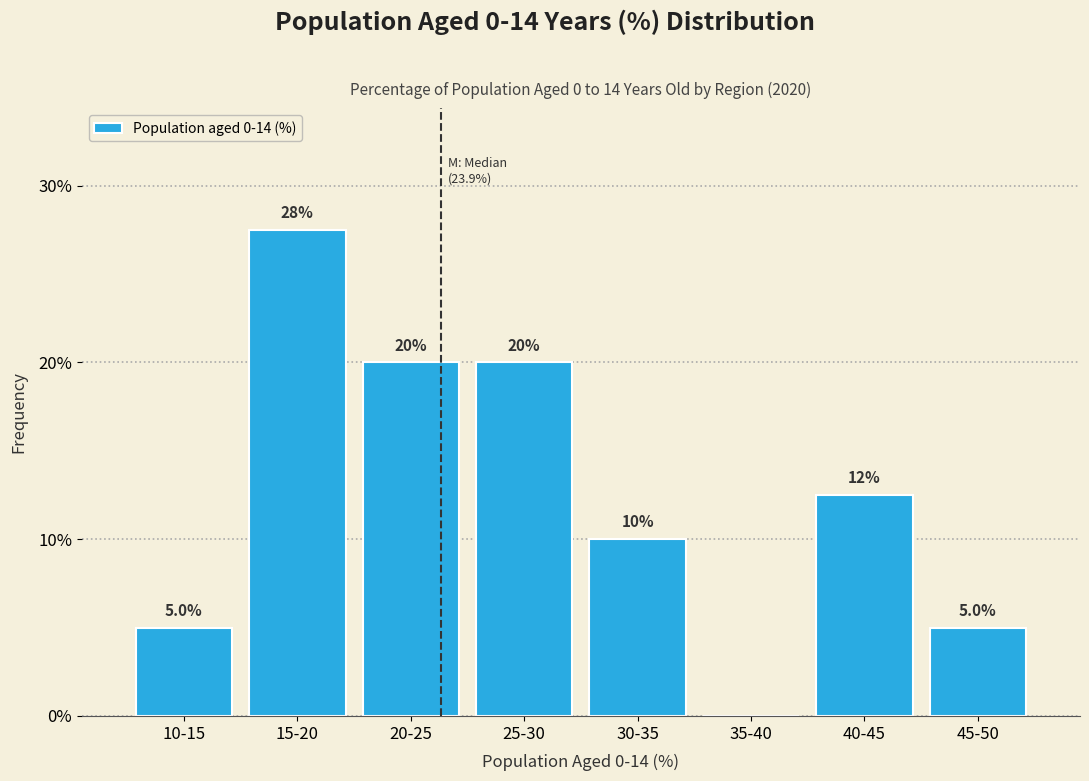

Reading left to right, extract all data points from this chart.

10-15=5.0	15-20=27.5	20-25=20.0	25-30=20.0	30-35=10.0	35-40=0.0	40-45=12.5	45-50=5.0